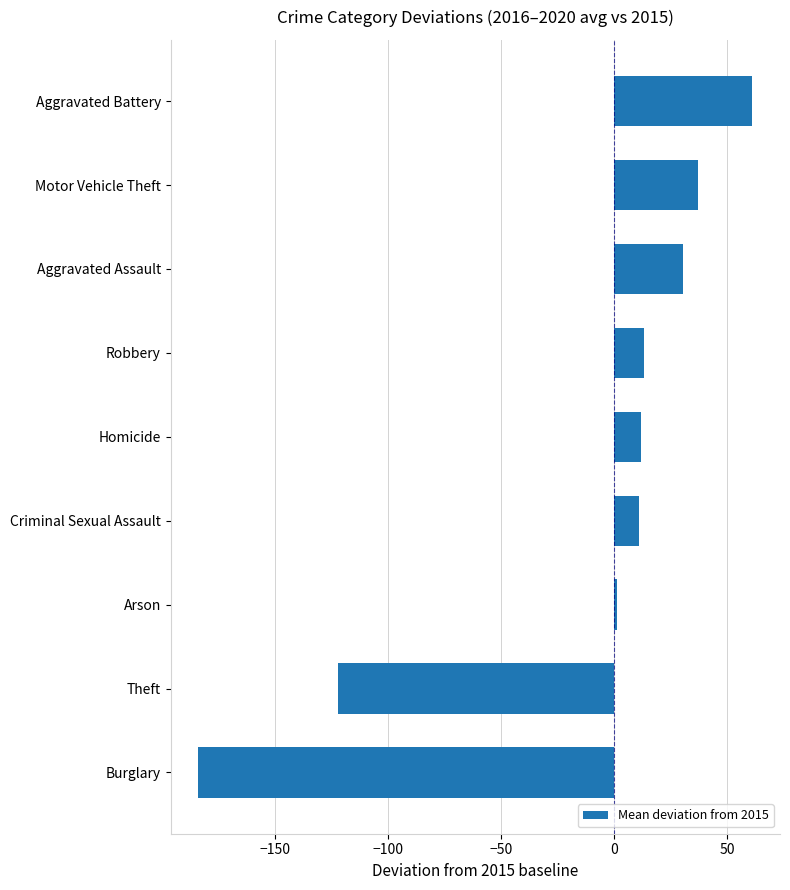

What is the approximate value at Burglary?

-184.0